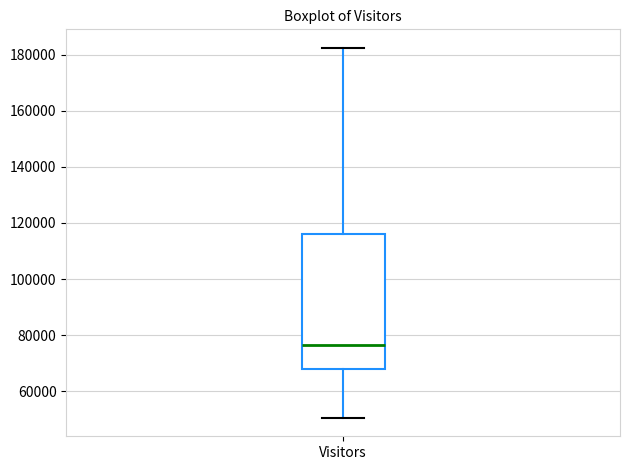

Transcribe this box plot: give where the median line is, the range the box spans, and where the two whiskers end, as read against the y-axis. The values are not printed on the chart, so give them approximately, as read against the axis.

median 76000, box 68000 to 116000, whiskers 50000 to 182000